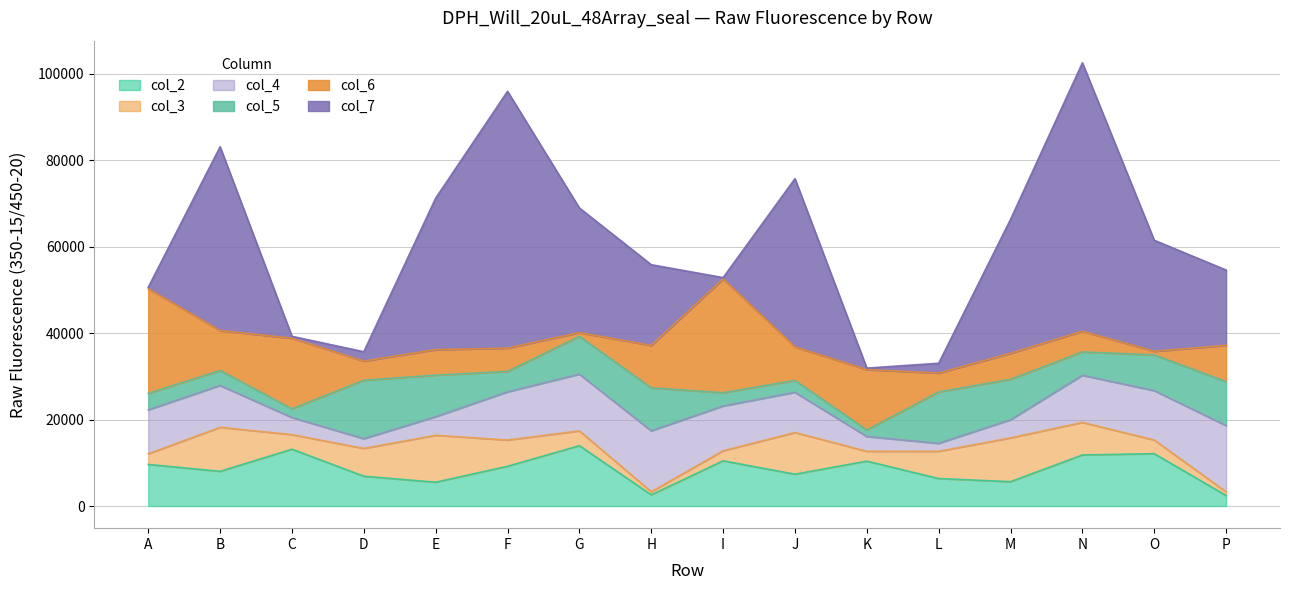

The value of col_2 at N is 11808. True or false?

True